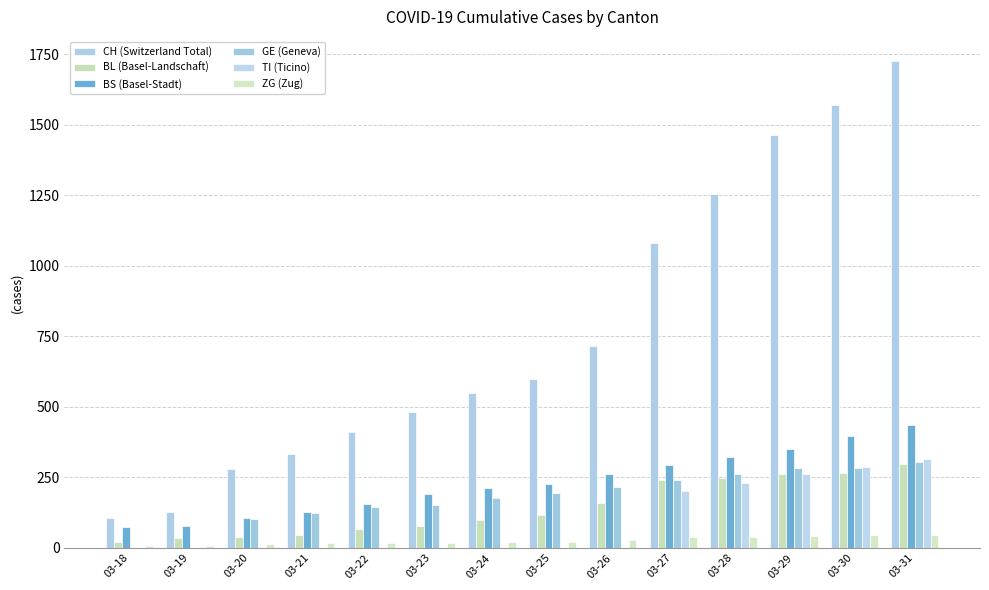

How many data points does each series have?

14